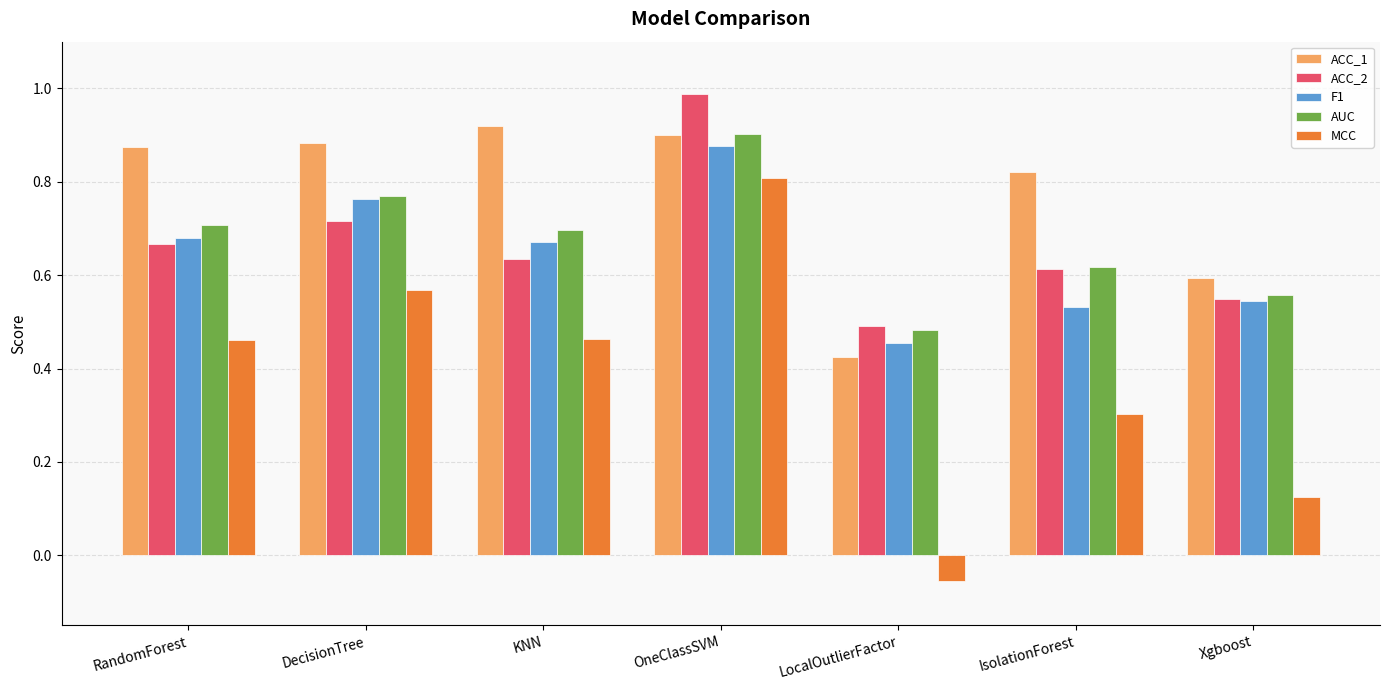

At which label does ACC_2 reach its minimum?

LocalOutlierFactor